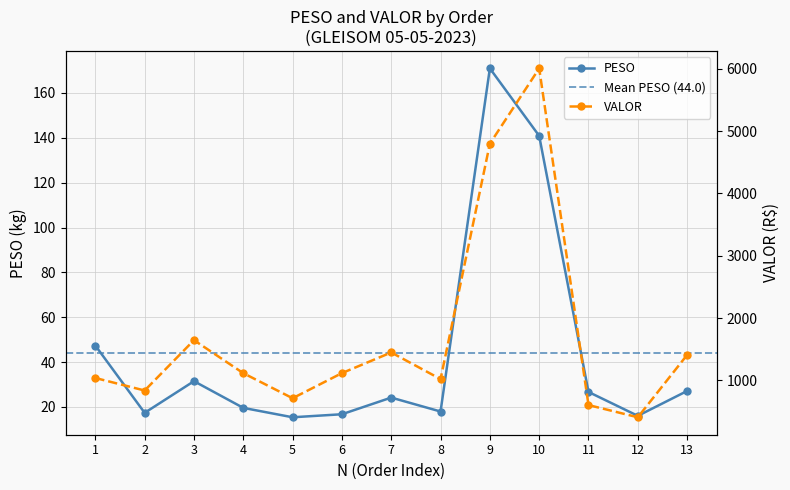

Does the chart display data point markers on the line(s)?

Yes